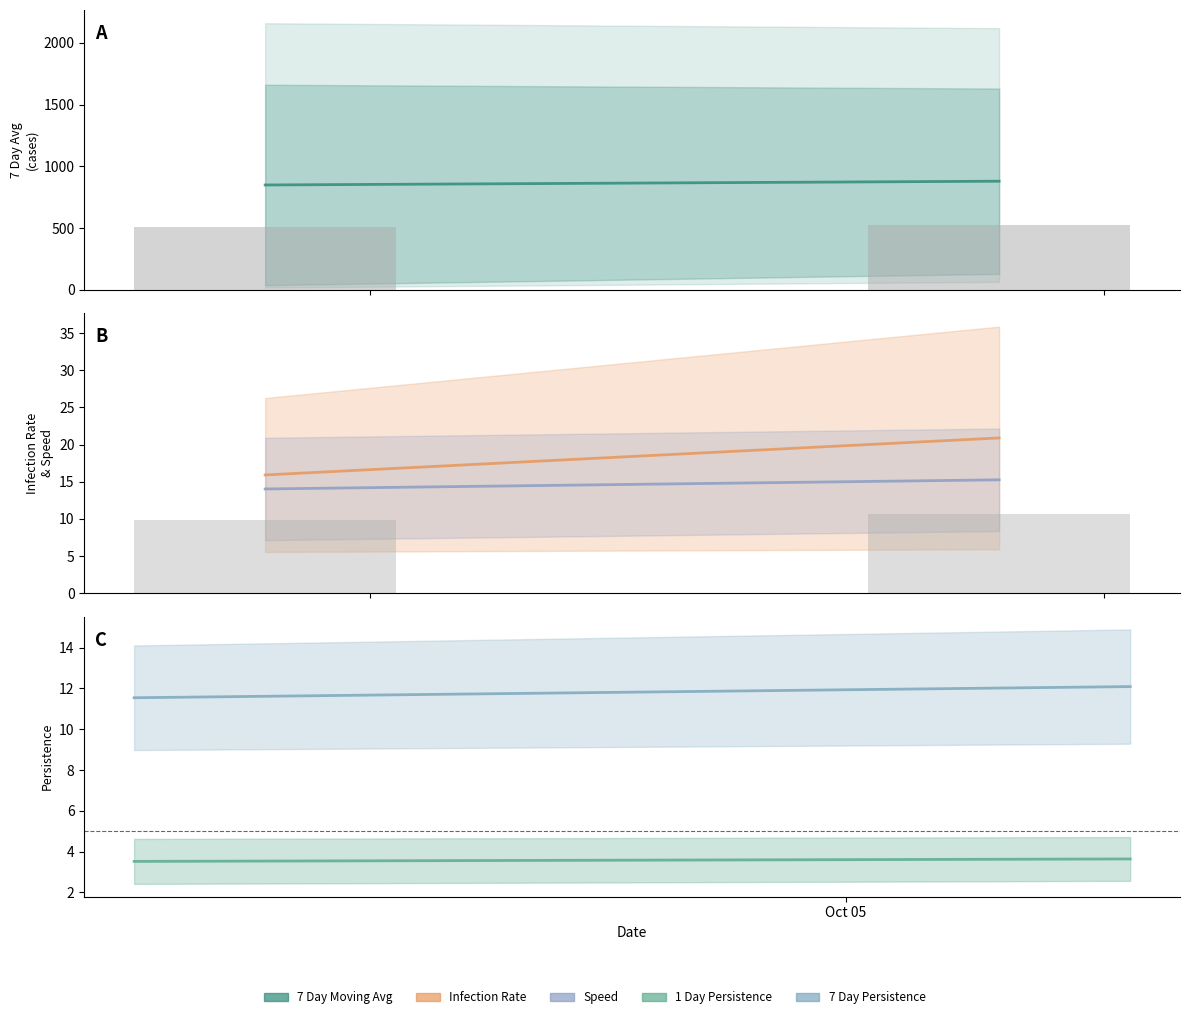

Count the number of categories in the chart.

2